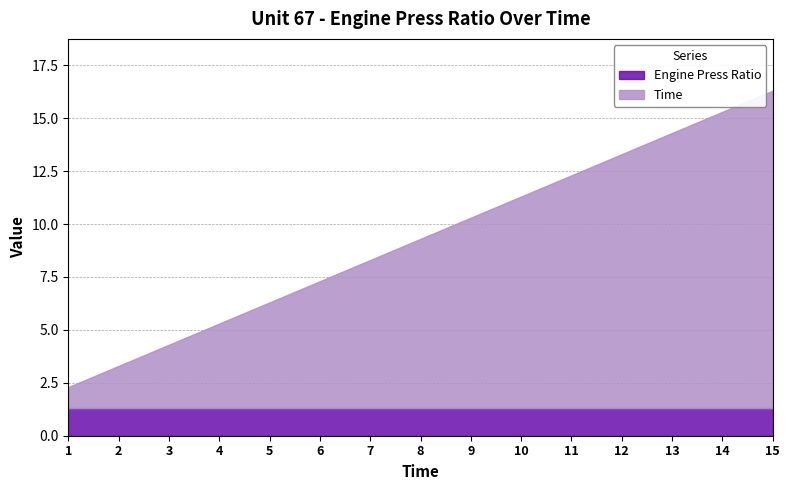

Reading left to right, list all the values displayed in this chart.

Engine Press Ratio: 1=1.3	2=1.3	3=1.3	4=1.3	5=1.3	6=1.3	7=1.3	8=1.3	9=1.3	10=1.3	11=1.3	12=1.3	13=1.3	14=1.3	15=1.3
Time: 1=1.0	2=2.0	3=3.0	4=4.0	5=5.0	6=6.0	7=7.0	8=8.0	9=9.0	10=10.0	11=11.0	12=12.0	13=13.0	14=14.0	15=15.0